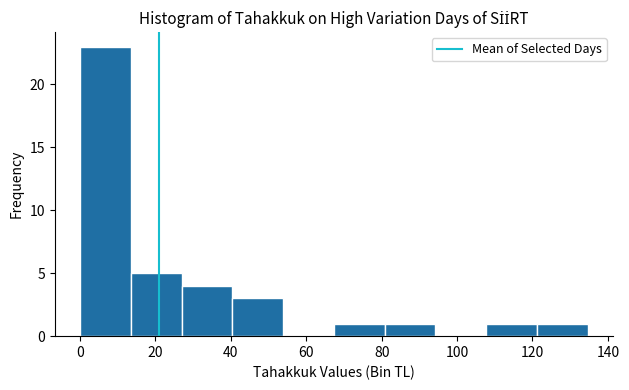

Reading left to right, list every bar in this chart as the range it spans on the x-axis followed by its height. Neither the bar edges nor the heights are printed on the chart, so give them approximately, as read against the axes.

0 to 14: 23
14 to 26: 5
26 to 40: 4
40 to 54: 3
54 to 68: 0
68 to 80: 1
80 to 94: 1
94 to 108: 0
108 to 122: 1
122 to 134: 1